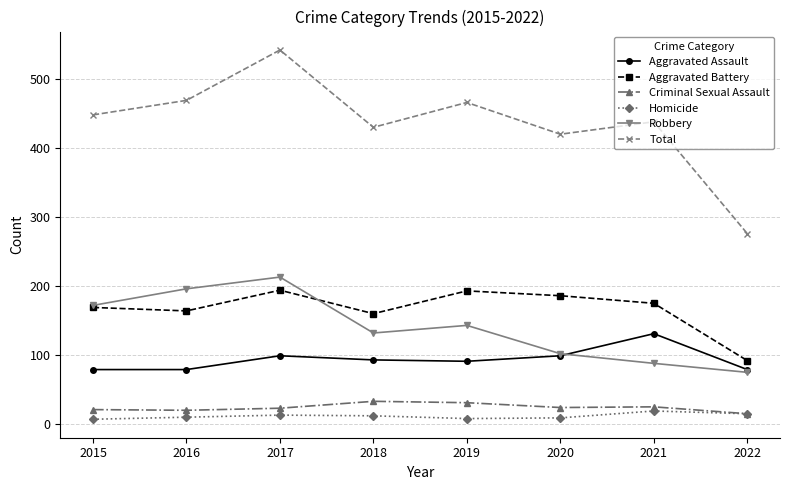

What is the total value across all series at 2016?

938